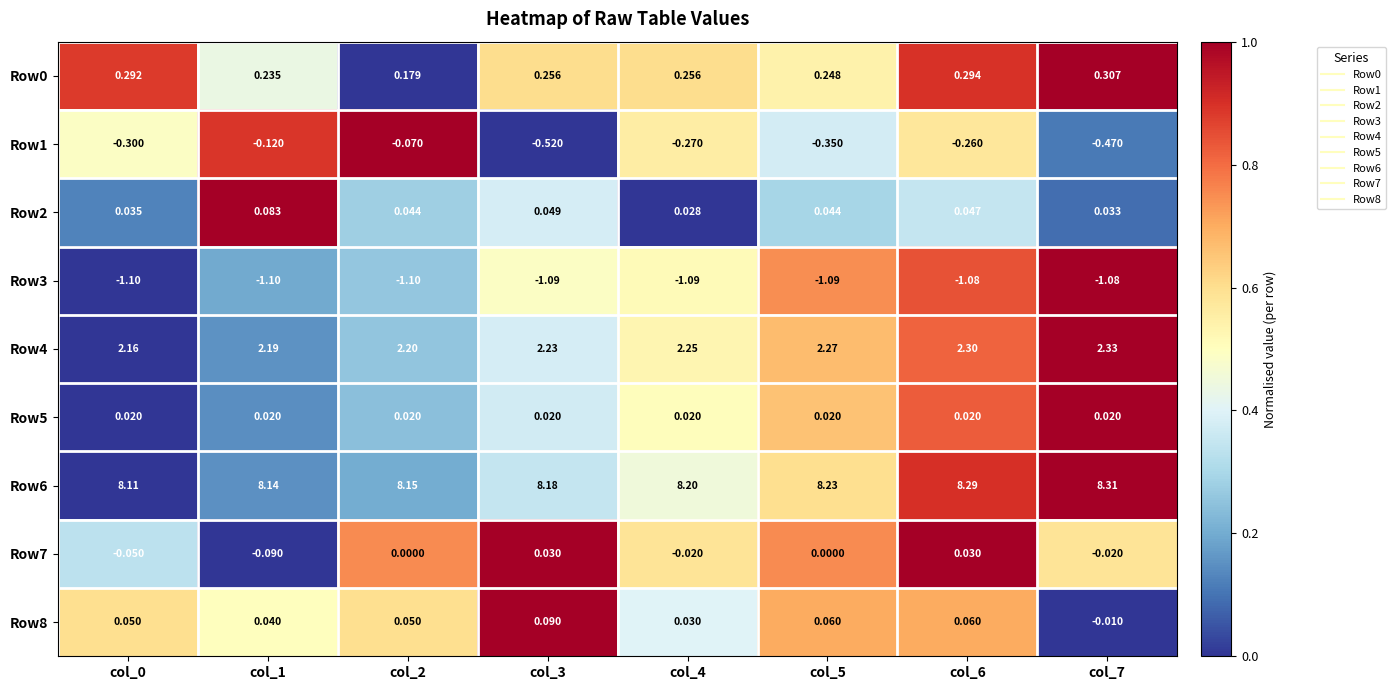

Is the value of Row8 at col_1 greater than the value of Row5 at col_4?

Yes